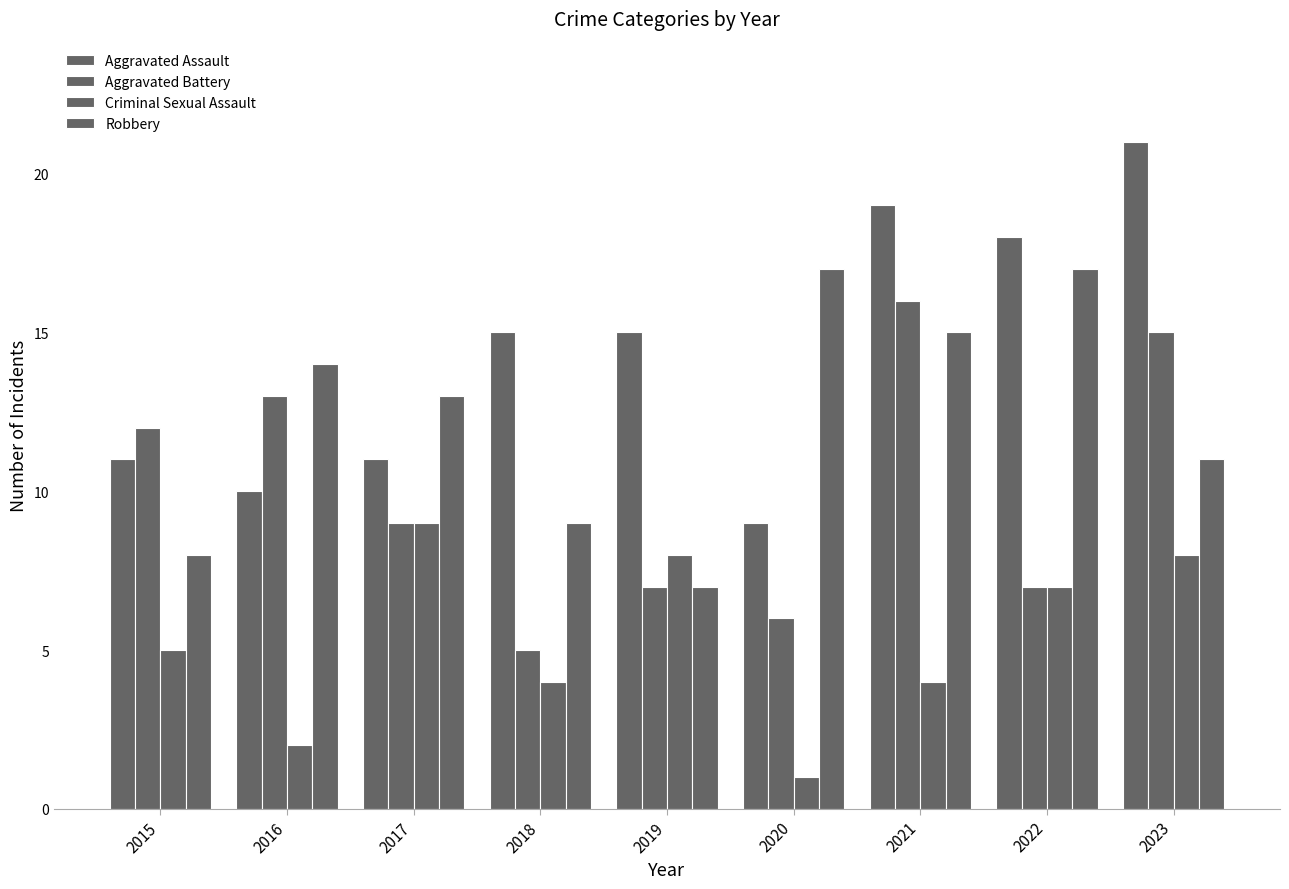

Which category has the highest value in the Robbery series?

2020